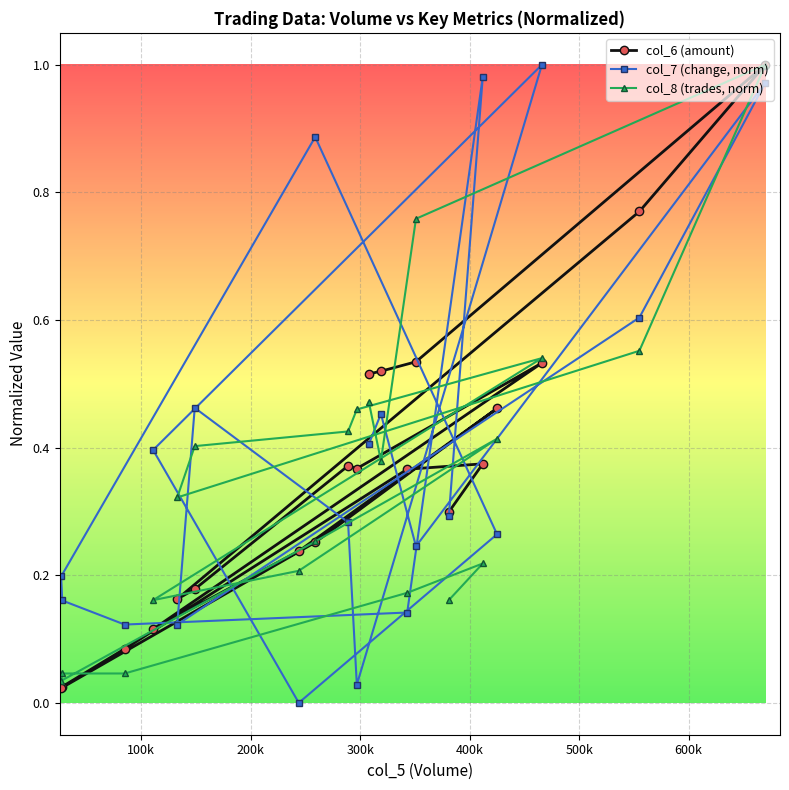

Rank the series by their average value, from lowest to highest.

col_8 (trades, norm), col_6 (amount), col_7 (change, norm)